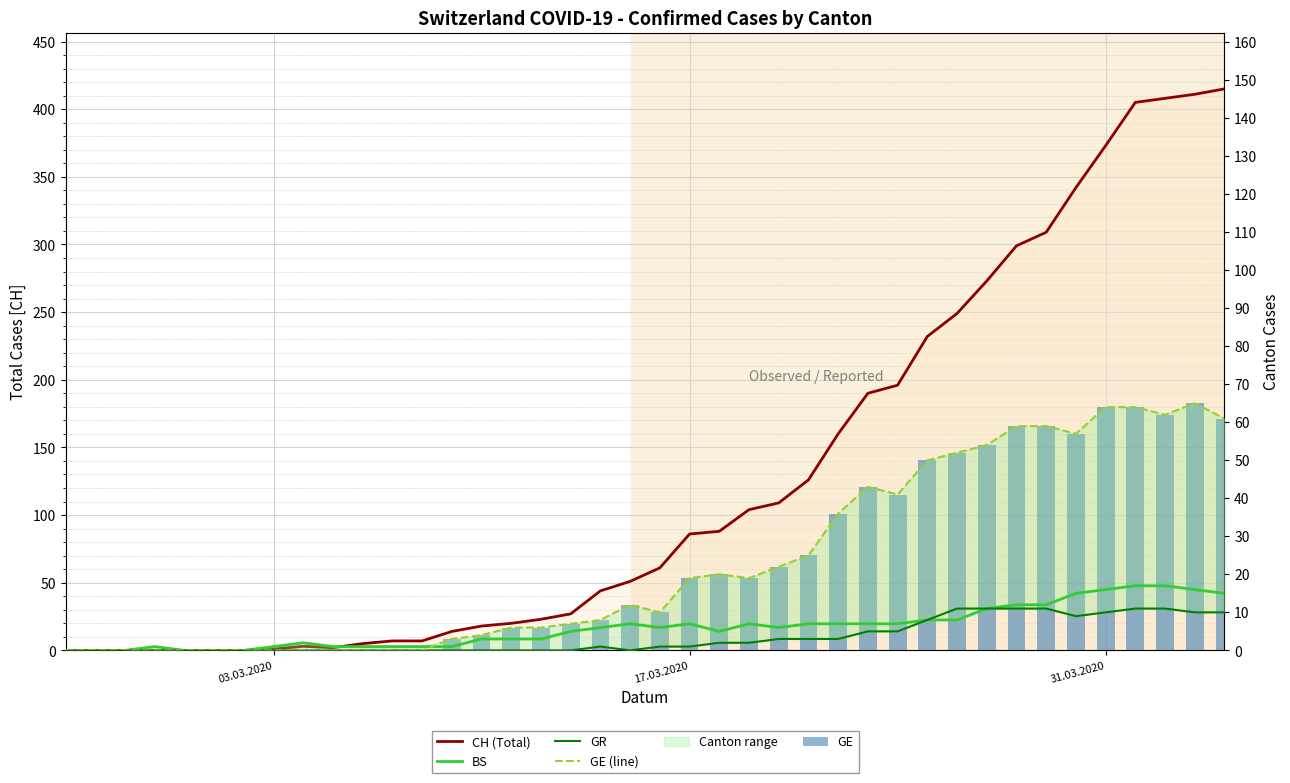

Is the value of CH (Total) at 29 greater than the value of GE (line) at 24?

Yes